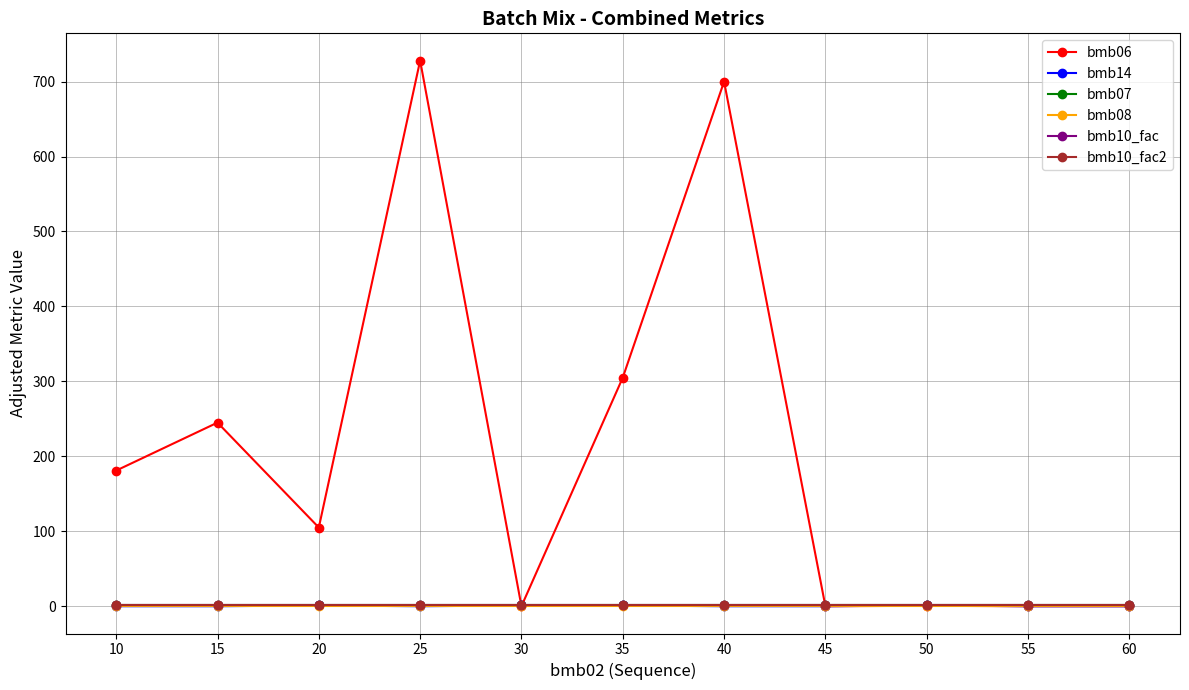

Between 10 and 15, which series saw the biggest shift?

bmb06